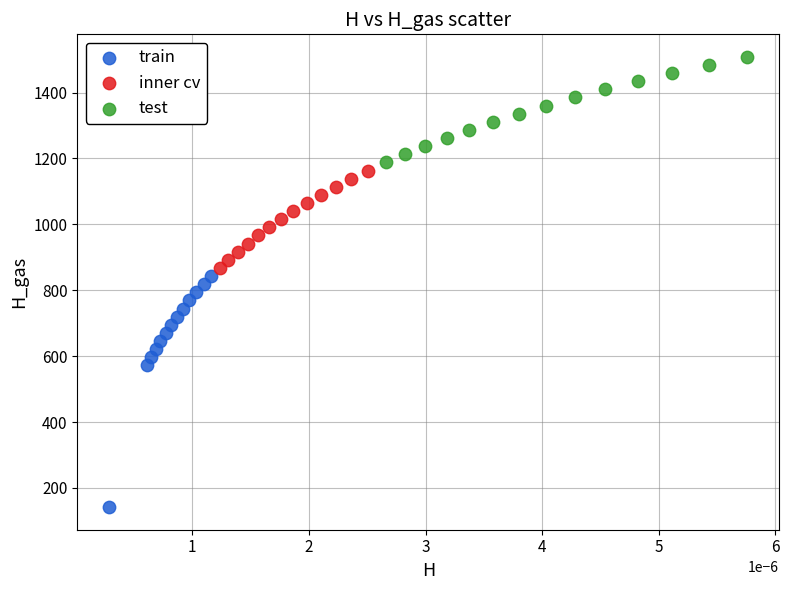

Which series contains the lowest Y value?

train